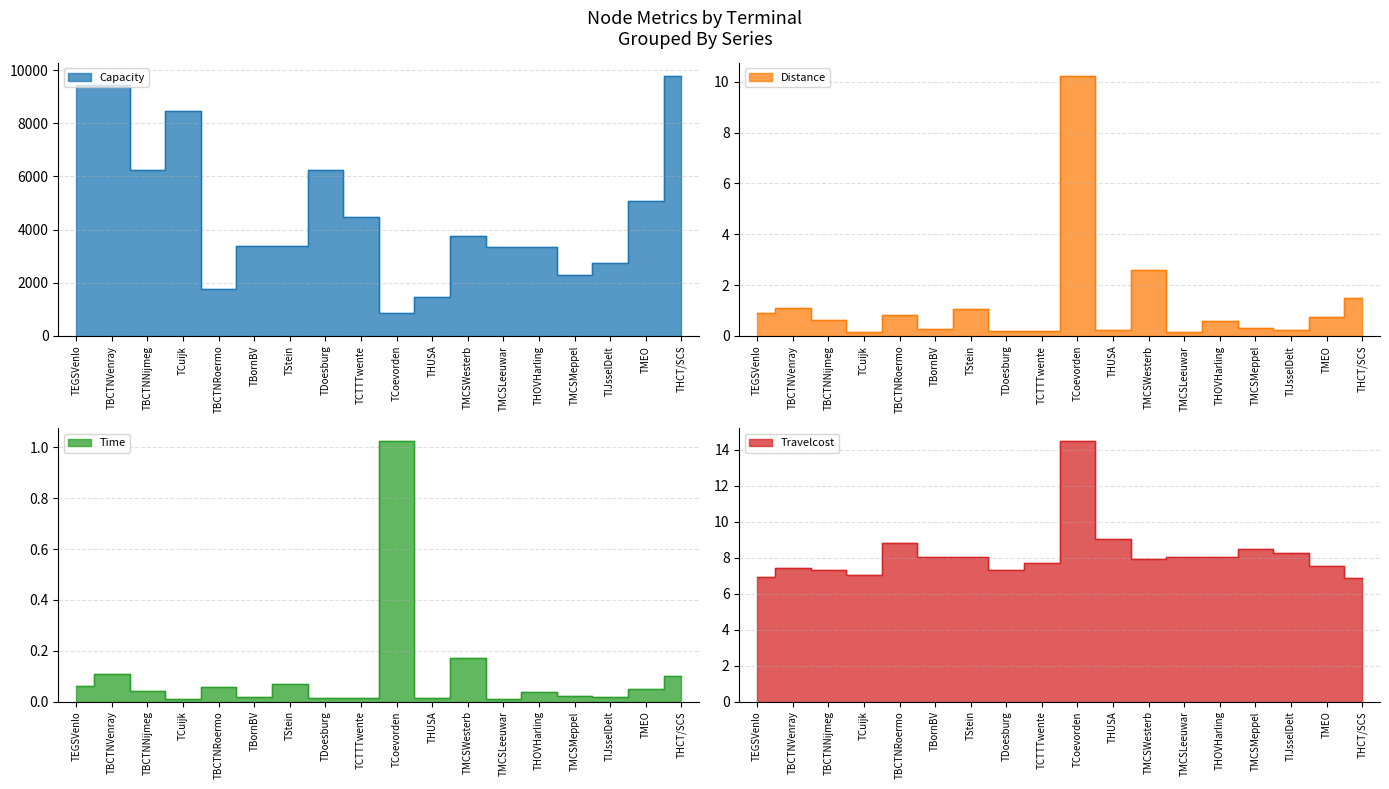

The Capacity series shows 3757.4 at TMCSWesterb. True or false?

True